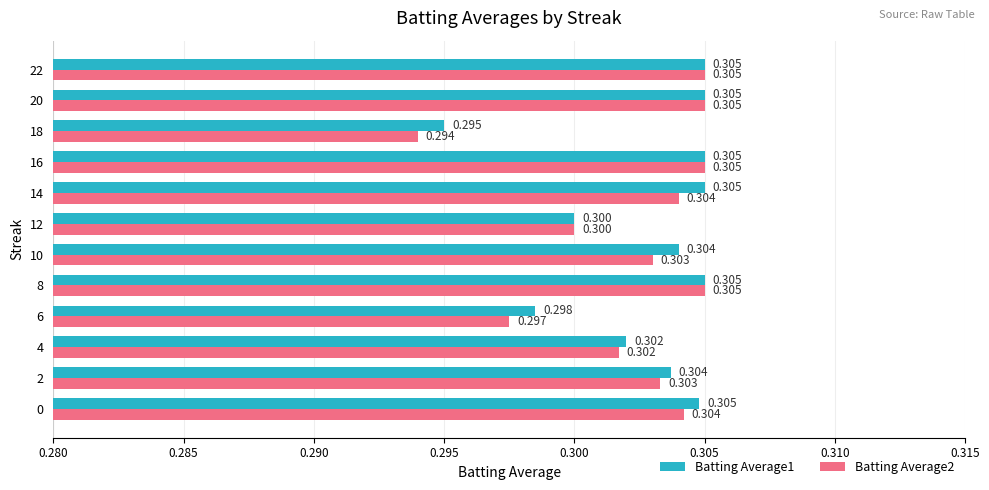

Which category has the lowest value in the Batting Average1 series?

18